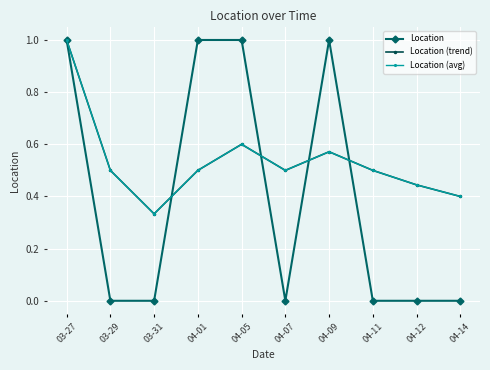

Does the chart have visible grid lines?

Yes